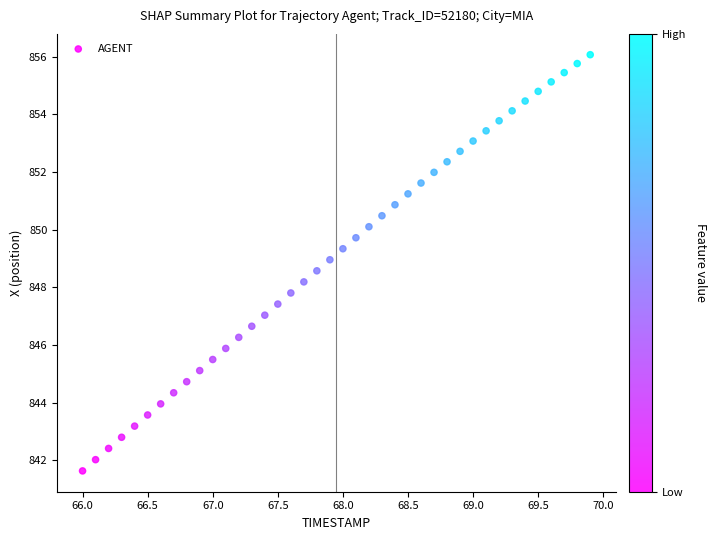

What is the range of Y values (max minus min)?

14.4